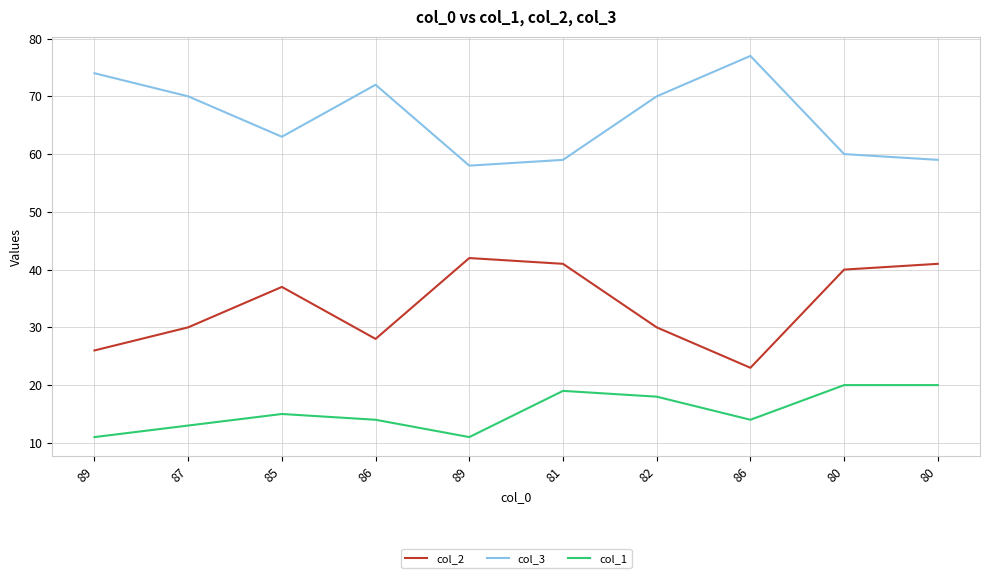

What is the difference between the col_1 values at 85 and 80?

5